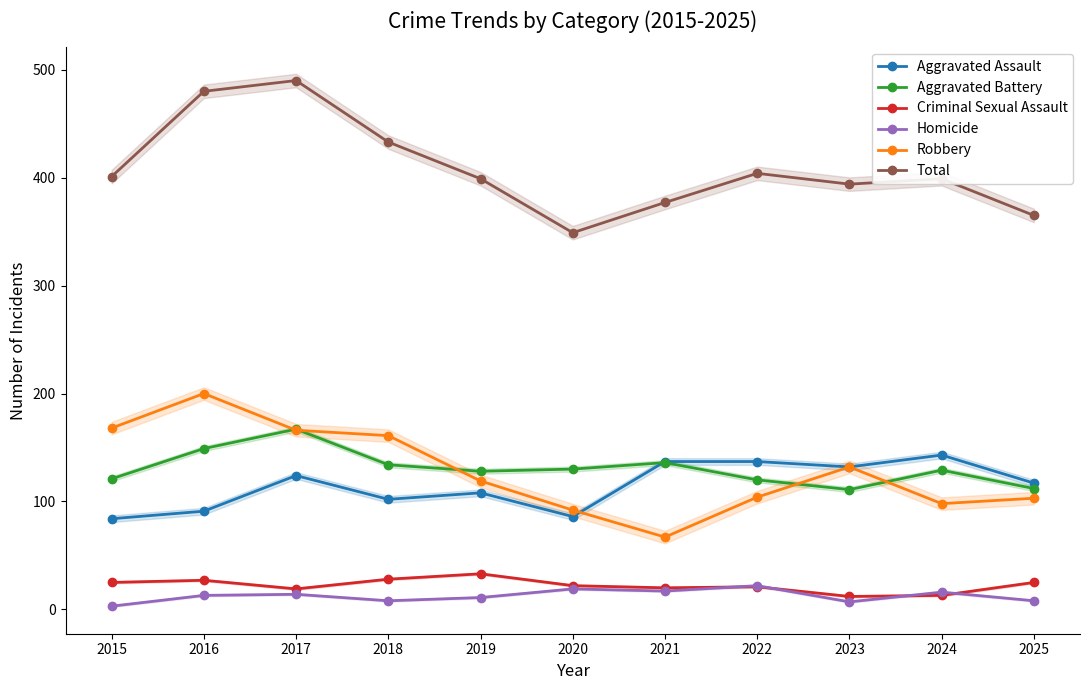

True or false: Aggravated Battery has more than 2 points higher than both neighbors.

True